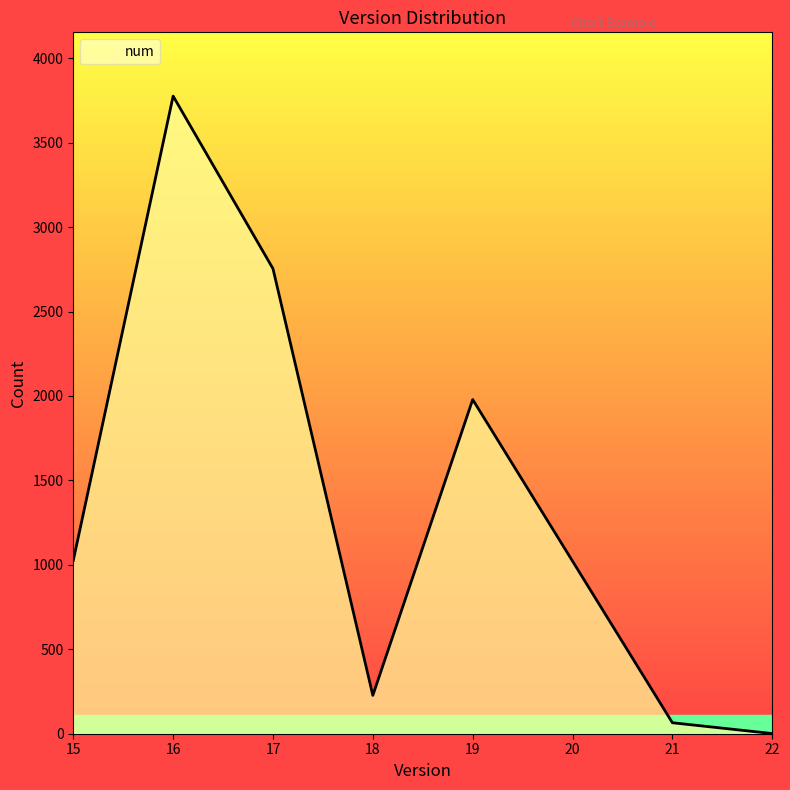

What is the change in value from 17 to 18?

-2527